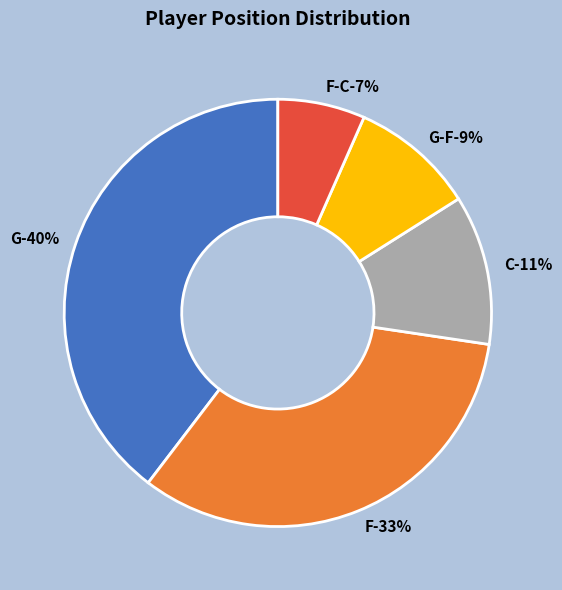

Does G-F represent more than half of the total?

No